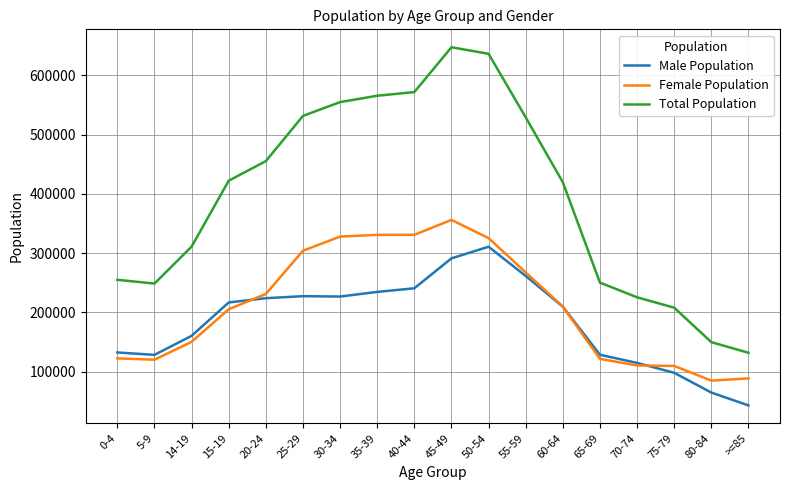

True or false: Total Population and Male Population intersect in this chart.

False